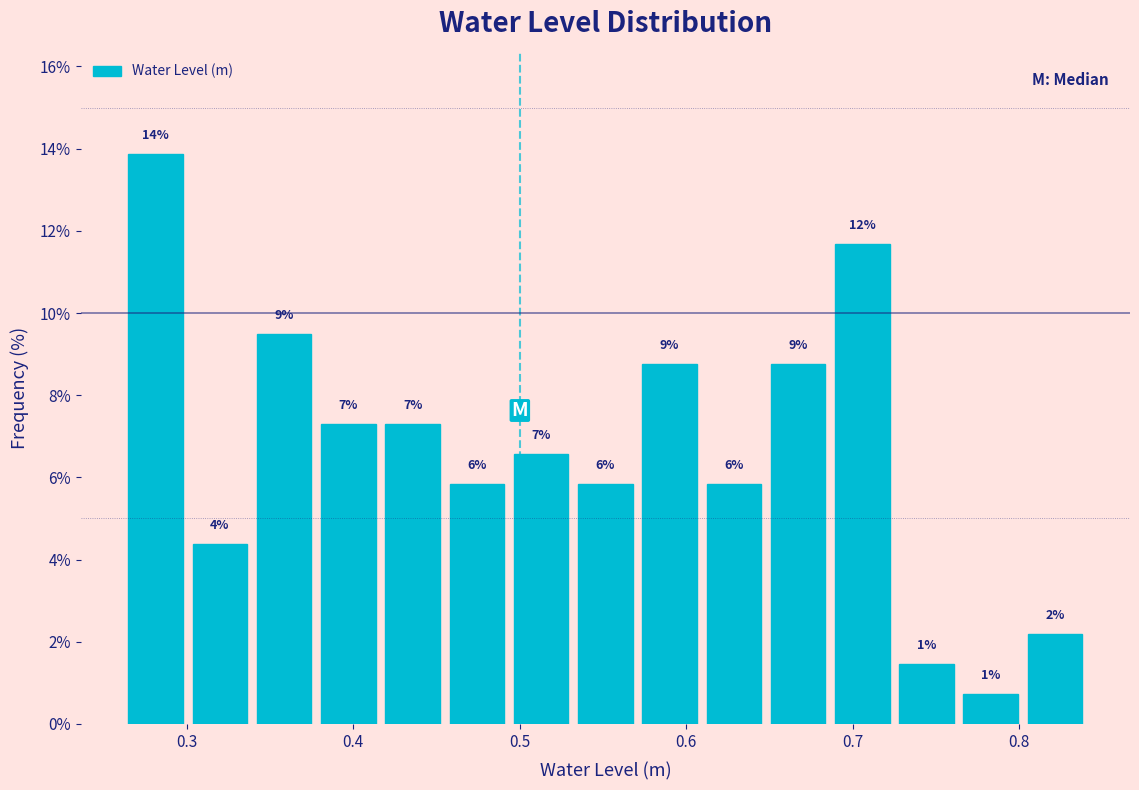

Around what value on the x-axis is the tallest bar? Give the approximate position of its centre, as read against the axis.

0.28